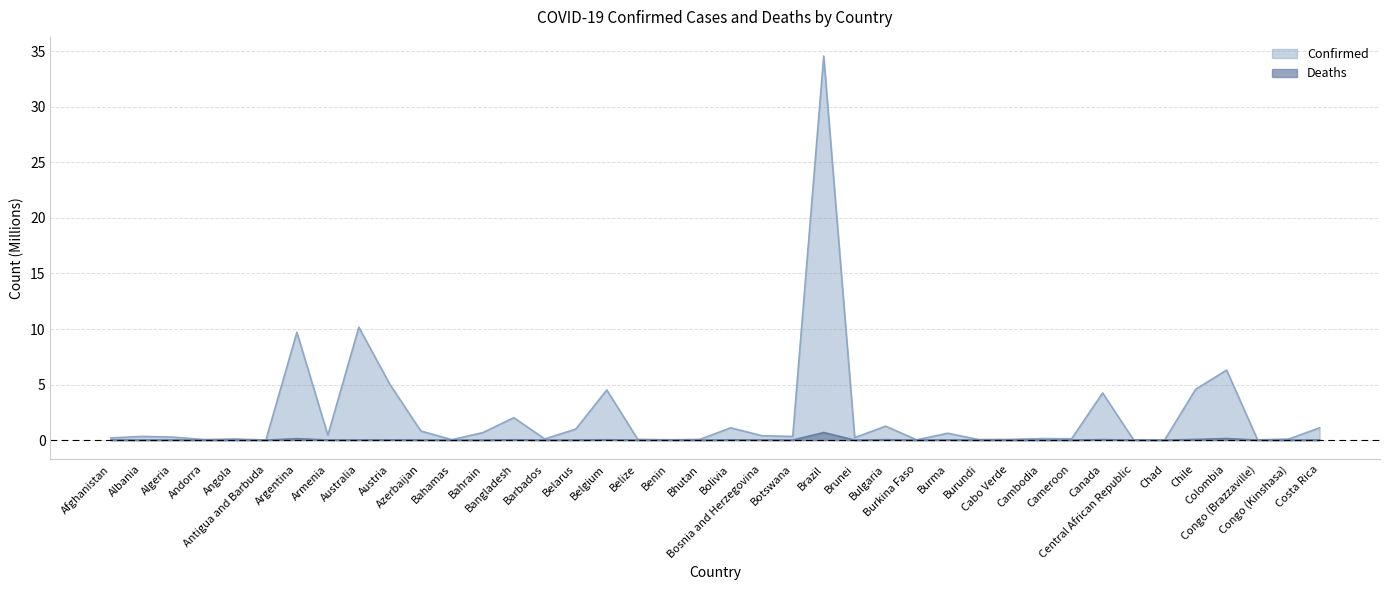

What is the sum of the Confirmed values at Burundi and Australia?

10.2